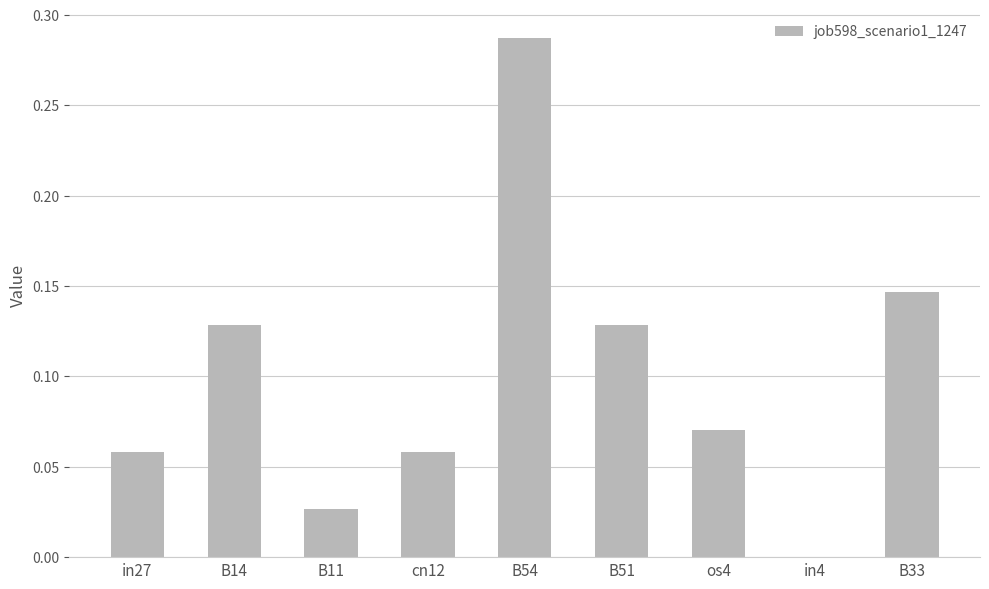

The value at in4 is 0.0. True or false?

True